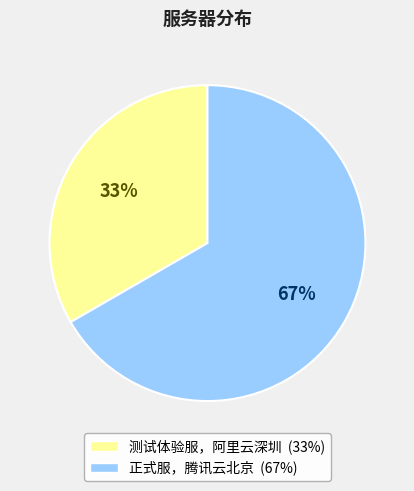

Between 正式服，腾讯云北京 and 测试体验服，阿里云深圳, which is larger?

正式服，腾讯云北京